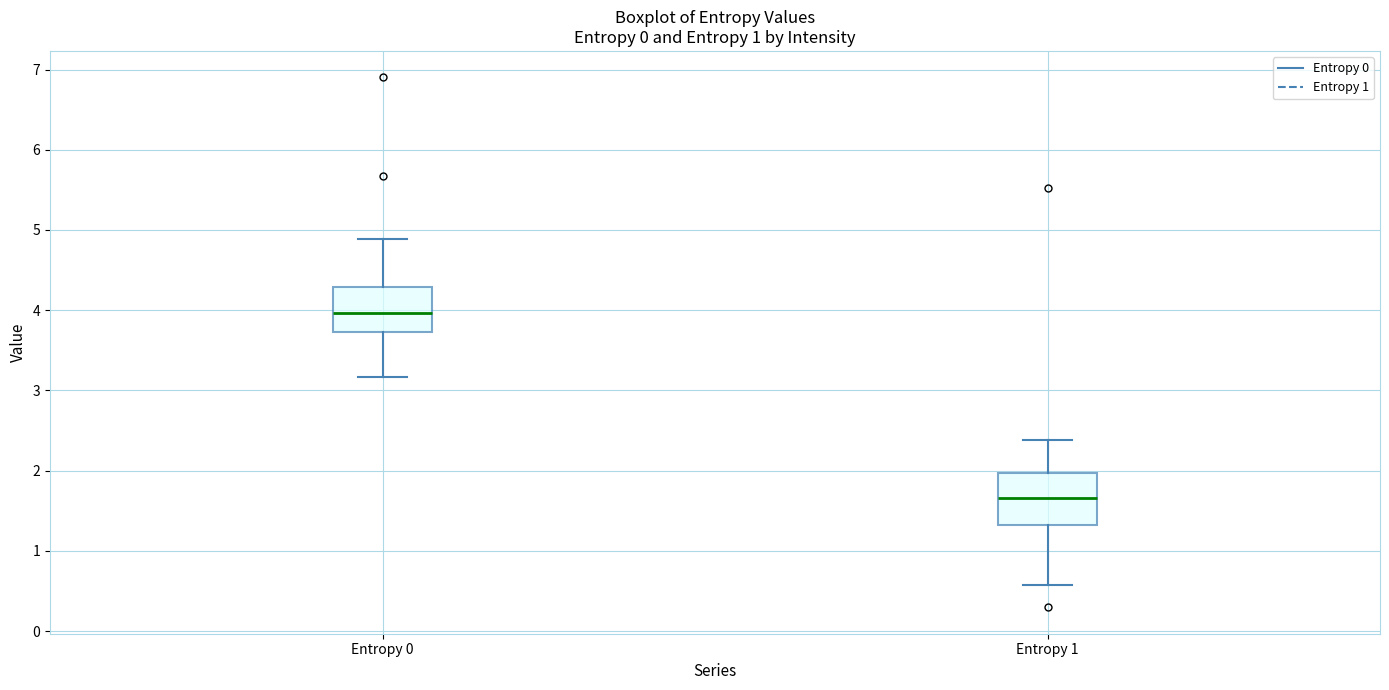

Reading left to right, read every box against the y-axis: the position of its median line, the range the box covers, and the ends of its whiskers. The values are not printed on the chart, so give them approximately, as read against the axis.

Entropy 0: median 4.0, box 3.7 to 4.3, whiskers 3.2 to 4.9
Entropy 1: median 1.7, box 1.3 to 2.0, whiskers 0.6 to 2.4